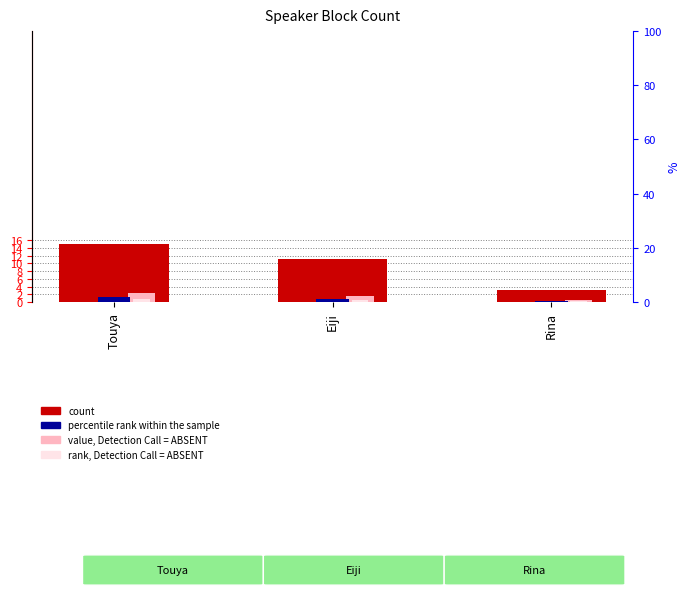

Reading left to right, what are all the values shown in this chart?

count: Touya=15.0	Eiji=11.0	Rina=3.0
percentile rank within the sample: Touya=1.2	Eiji=0.9	Rina=0.2
value, Detection Call = ABSENT: Touya=2.2	Eiji=1.6	Rina=0.4
rank, Detection Call = ABSENT: Touya=0.8	Eiji=0.6	Rina=0.2